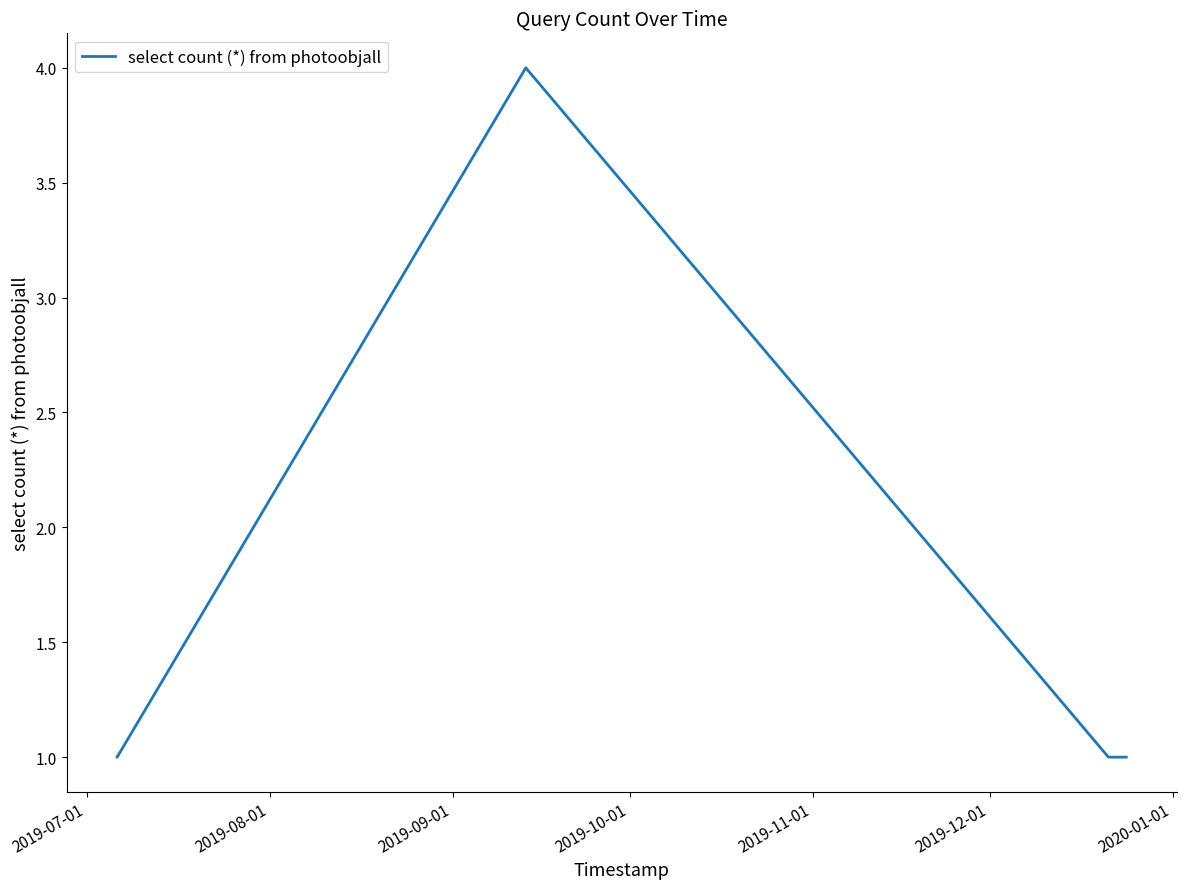

True or false: the data has more than 1 interior local peaks.

False